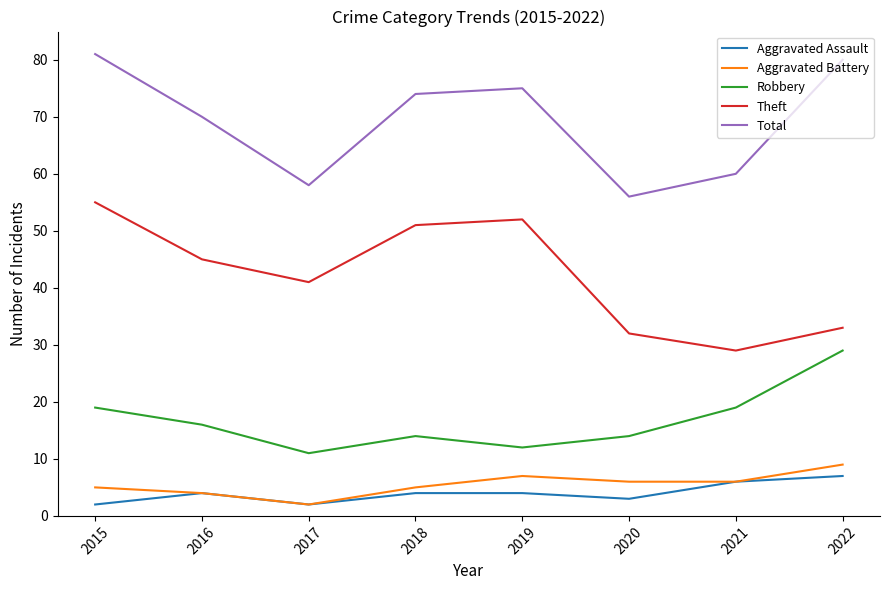

True or false: Robbery and Aggravated Assault intersect in this chart.

False